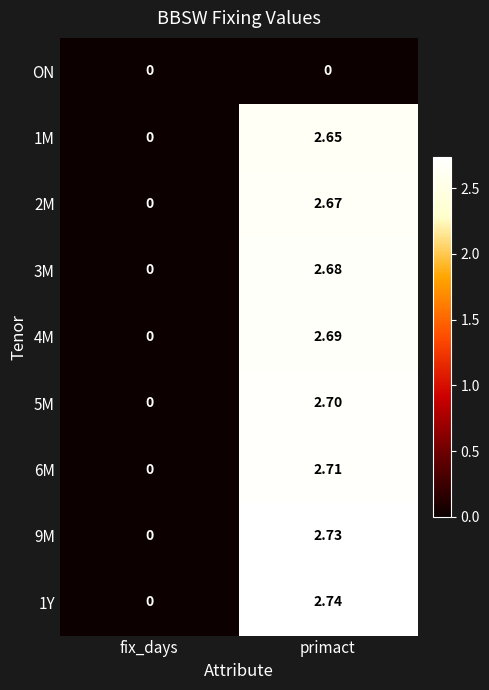

Between fix_days and primact, which series saw the biggest shift?

1Y